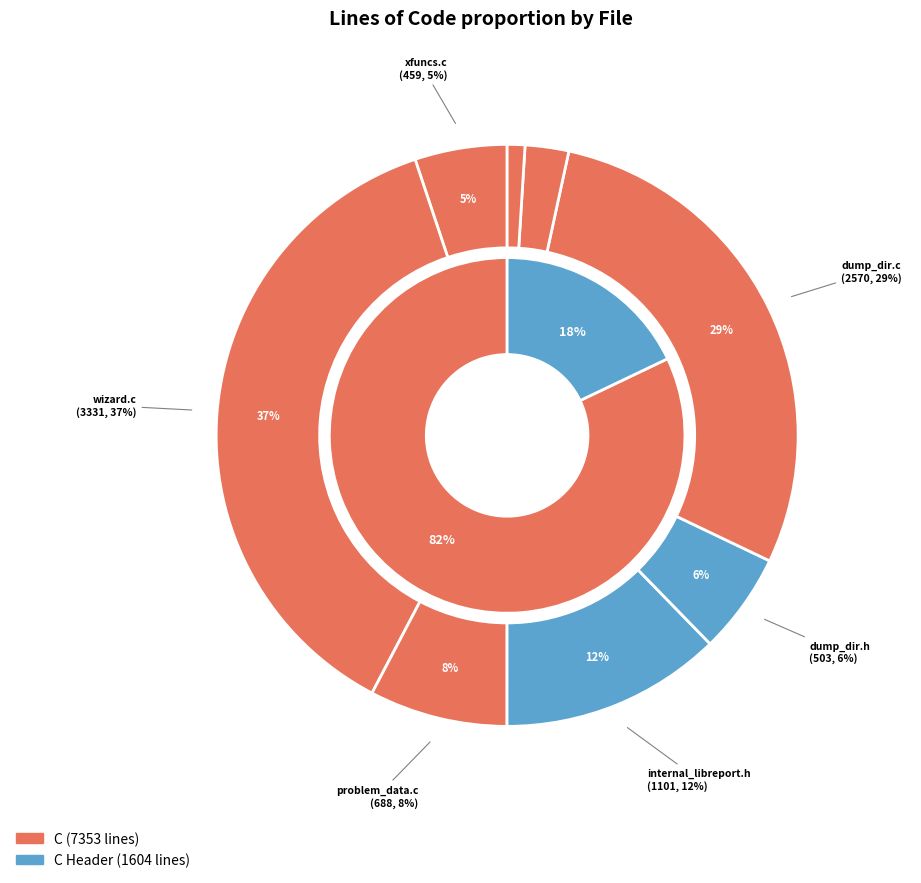

How many segments does this pie chart have?

8